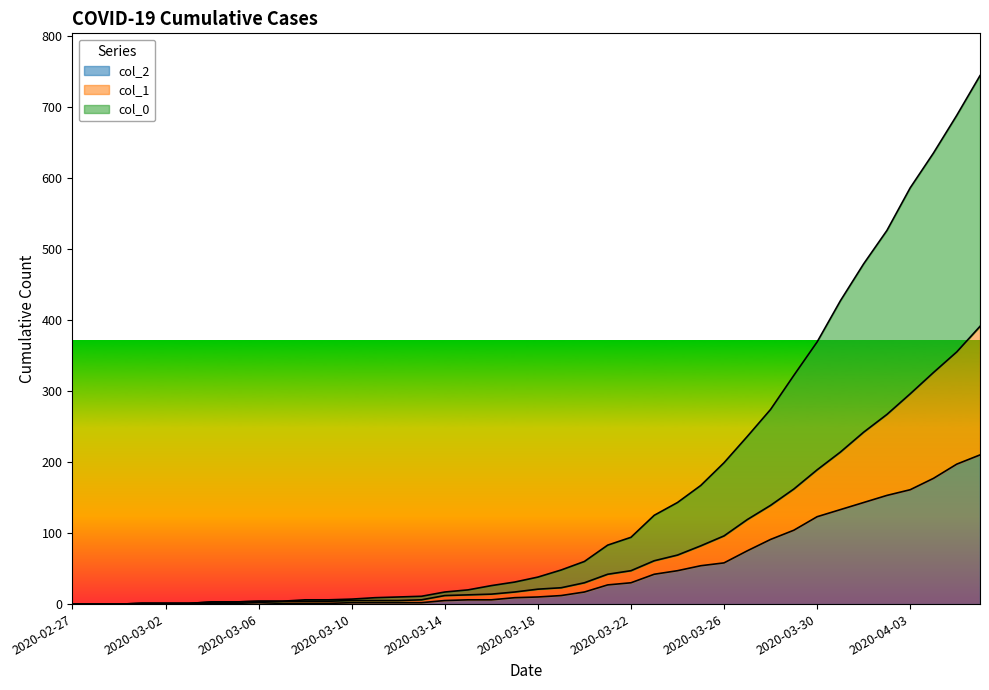

Is the value of col_0 at 2020-02-28 greater than the value of col_2 at 2020-02-29?

No